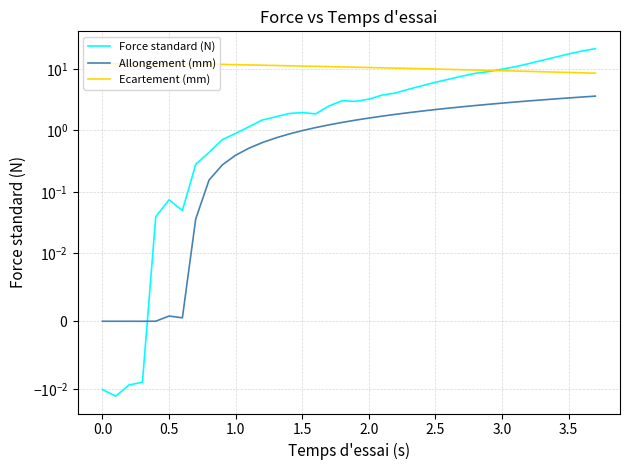

How many times do Ecartement (mm) and Force standard (N) cross each other?

1